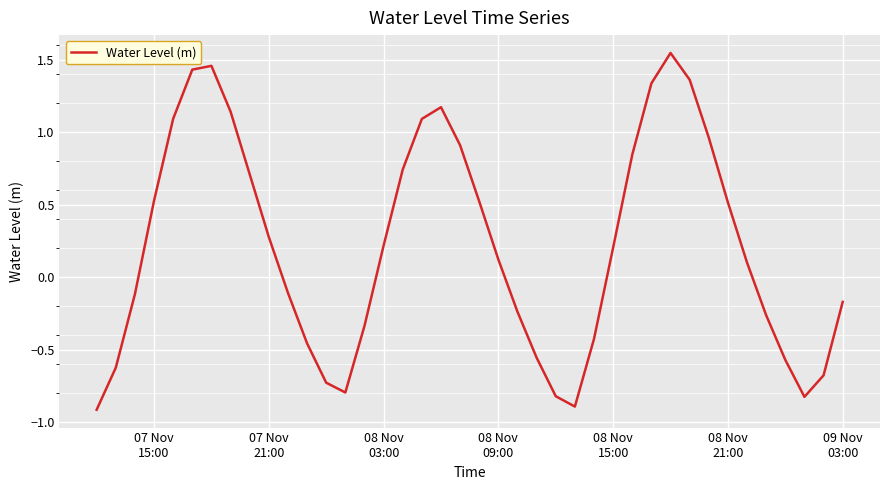

What is the difference between the maximum and minimum values?

2.5